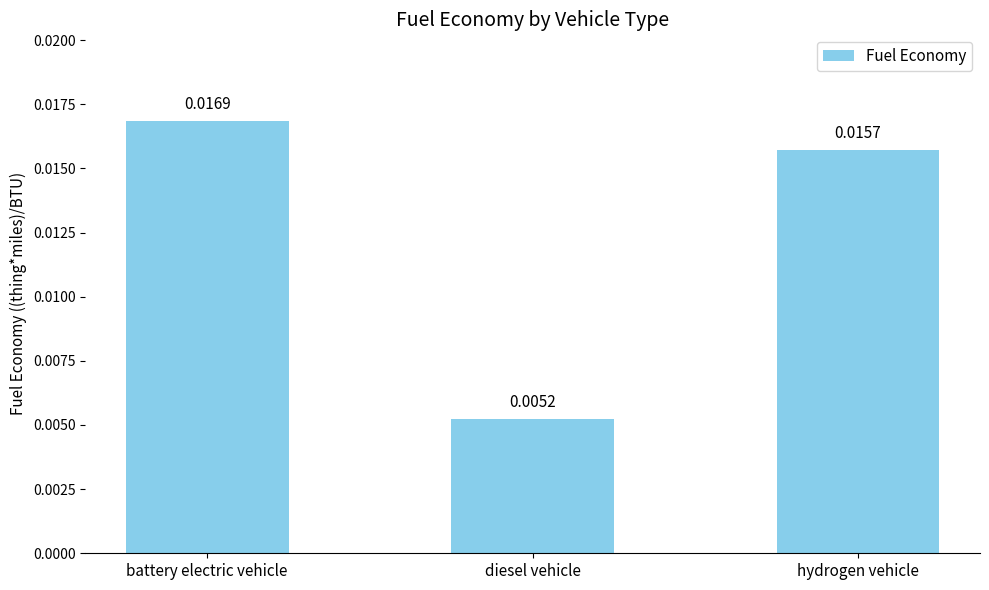

At which category does the chart reach its peak across all series?

battery electric vehicle